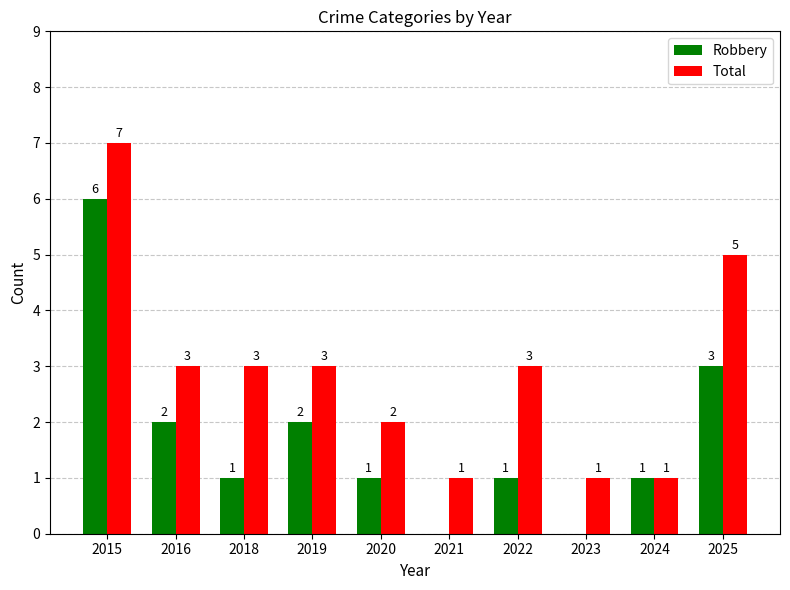

Is it true that Robbery equals 1 at 2016?

False